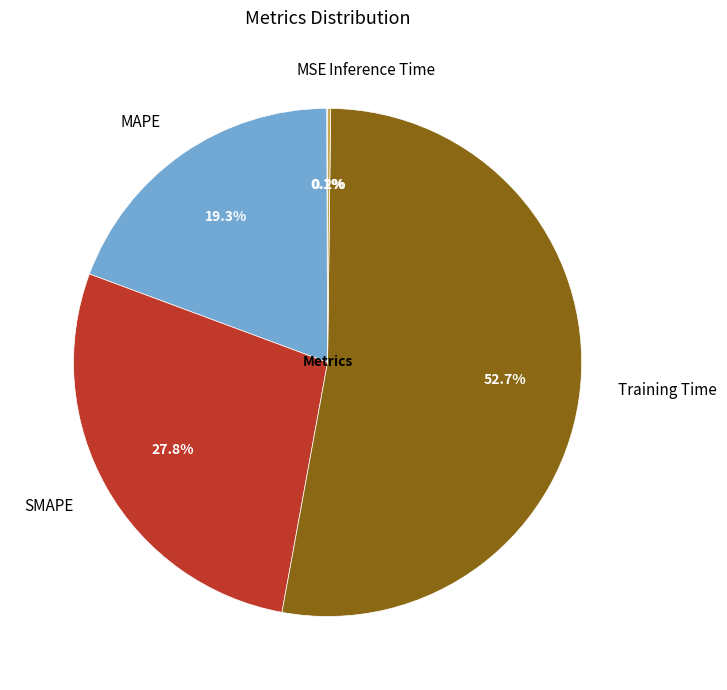

What is the largest slice in the pie chart?

Training Time